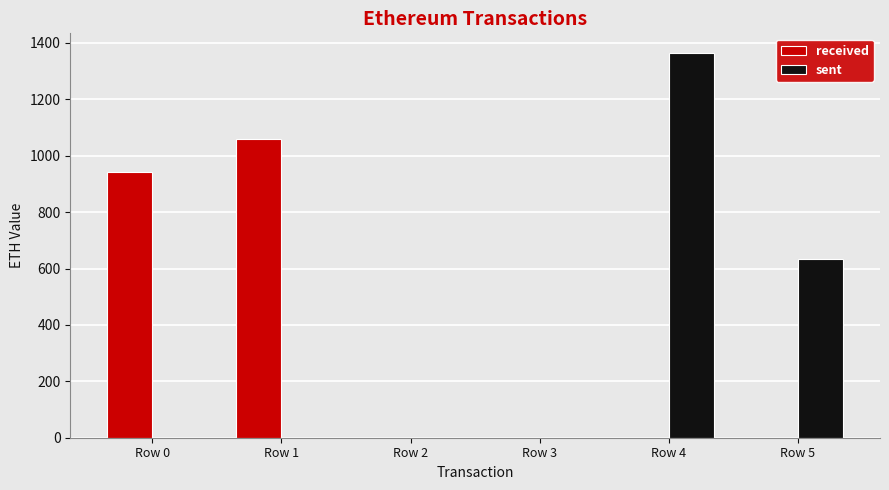

How many groups of bars are there?

6